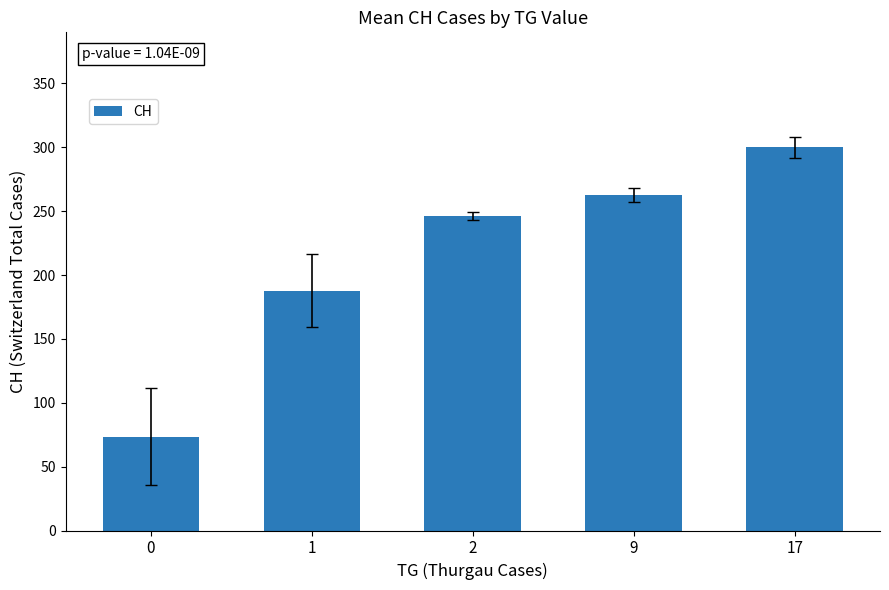

Reading right to left, transcribe all the data shown in this chart.

300.0	262.4	246.0	187.9	73.4